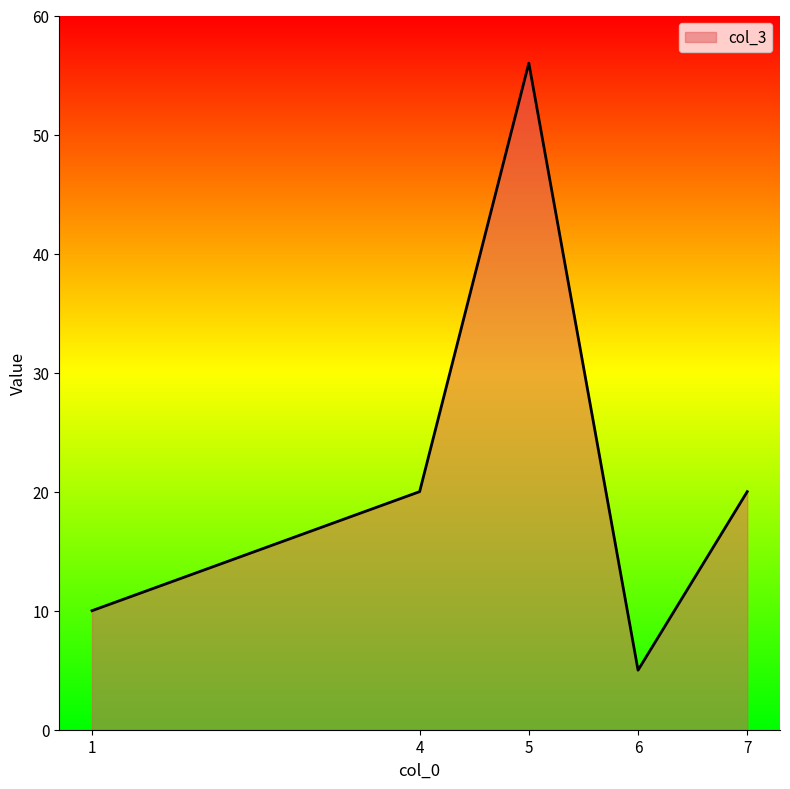

What is the sum of all values?

111